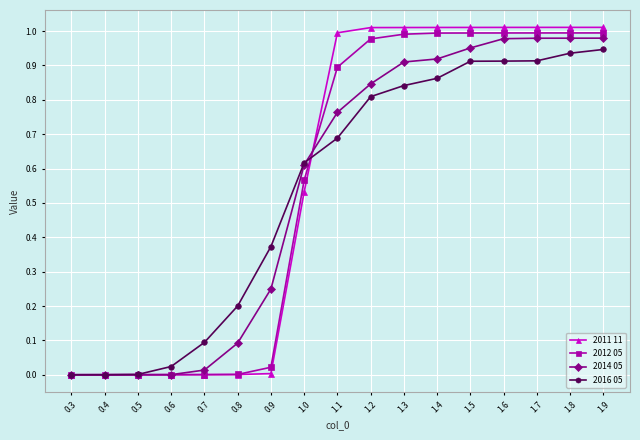

Which series has the widest spread of values?

2011 11